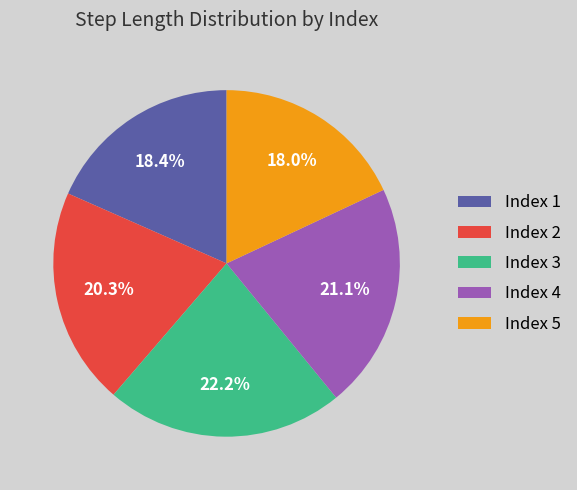

What percentage do Index 5 and Index 4 together represent?

39.1%